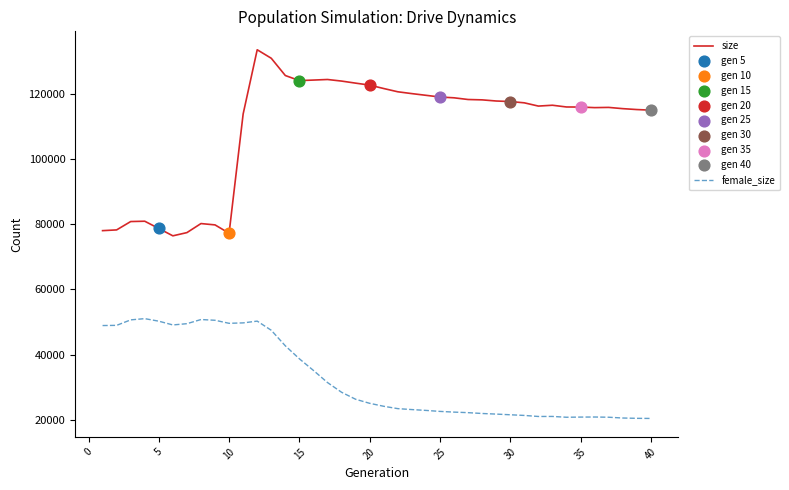

Which series has the largest total across all categories?

size